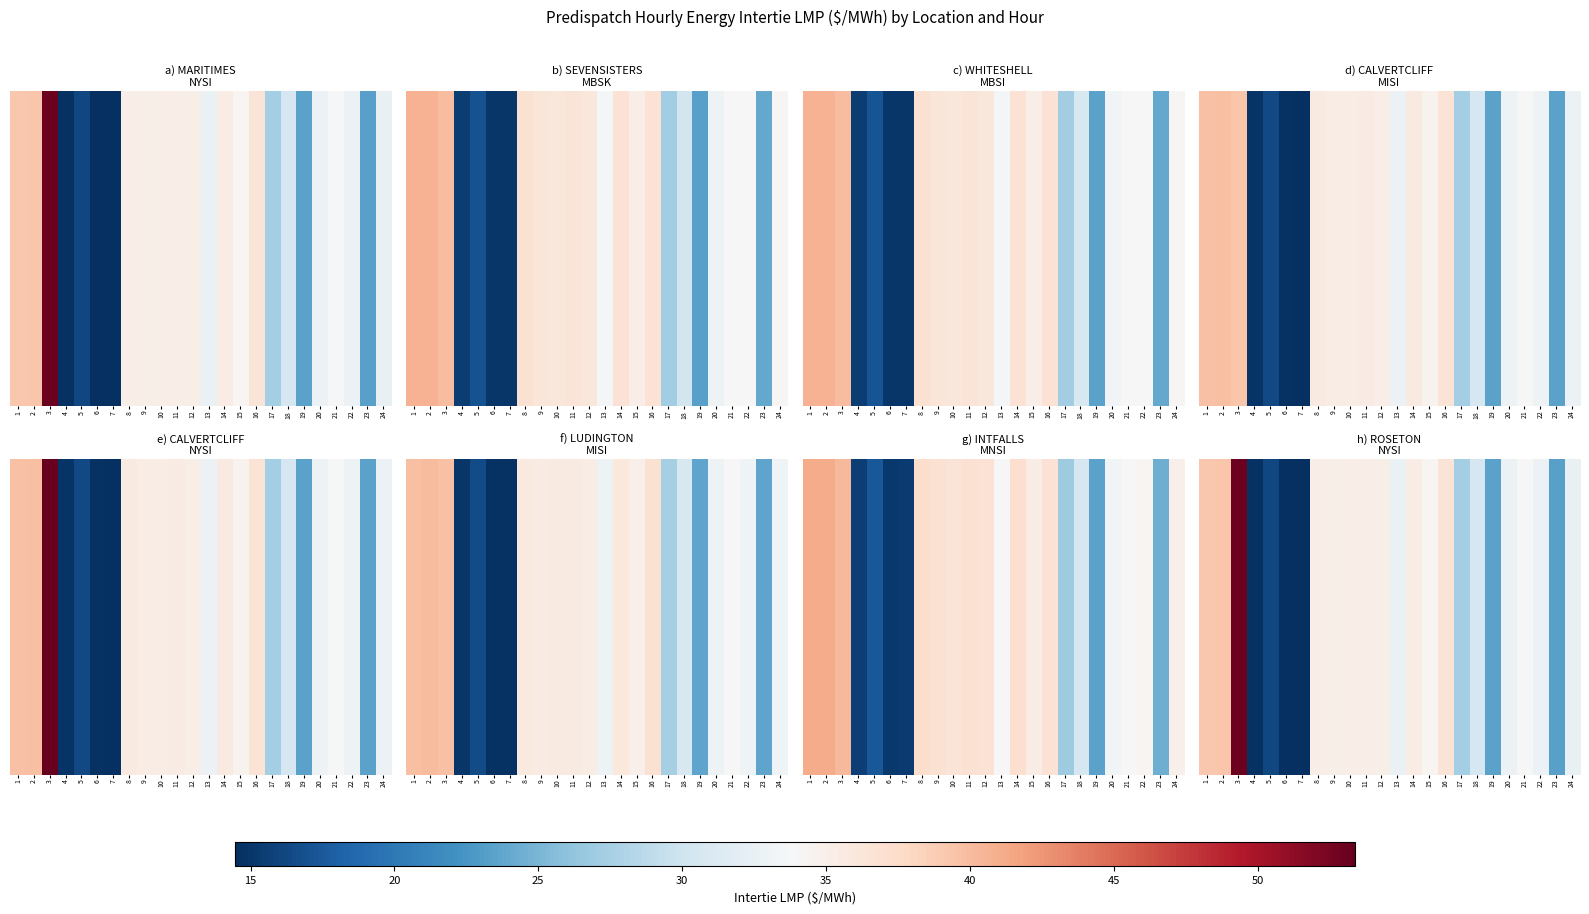

Between 22 and 23, which is larger?

22